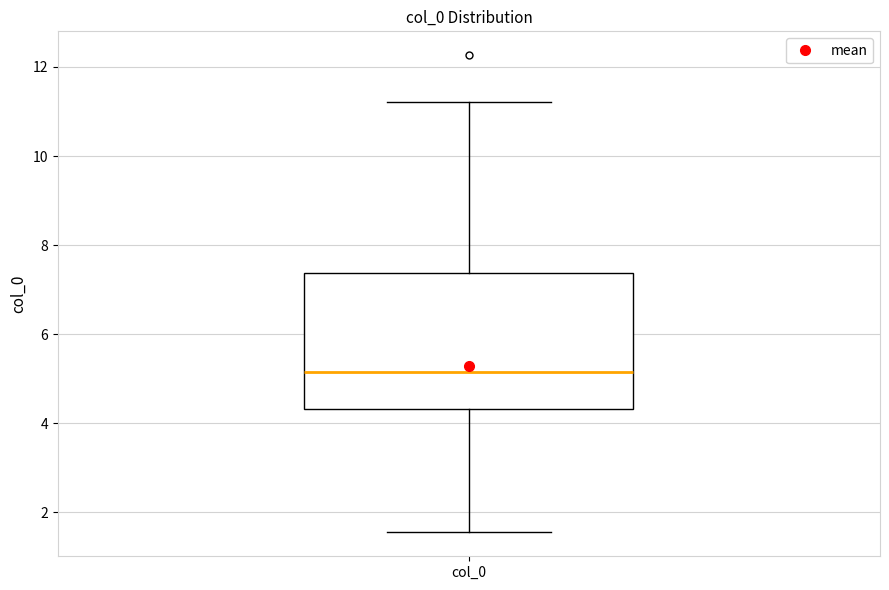

Read this box plot against the y-axis: the position of the median line, the range covered by the box, and the ends of both whiskers. The values are not printed on the chart, so give them approximately, as read against the axis.

median 5.2, box 4.4 to 7.4, whiskers 1.6 to 11.2